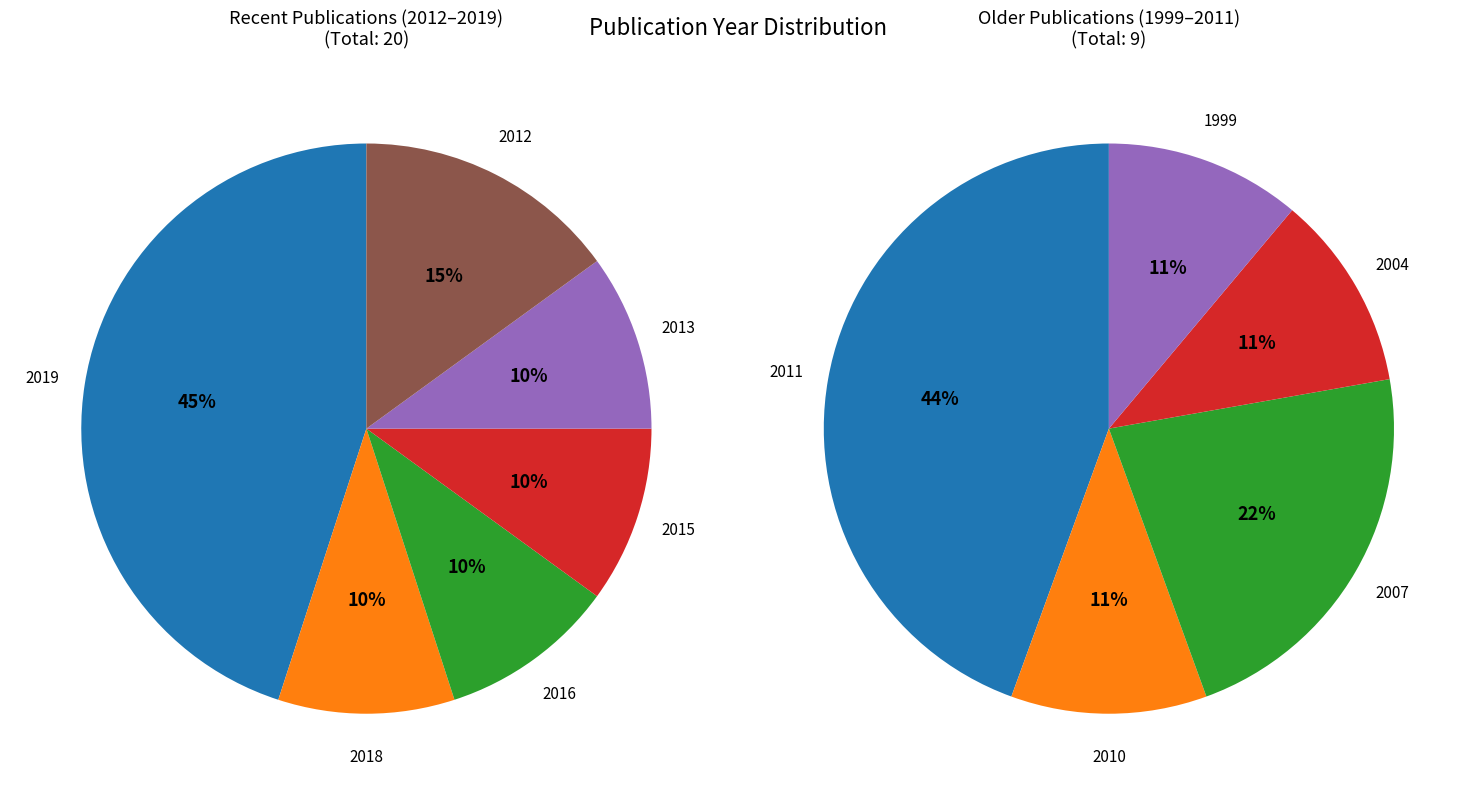

Does 2011 represent more than half of the total?

No